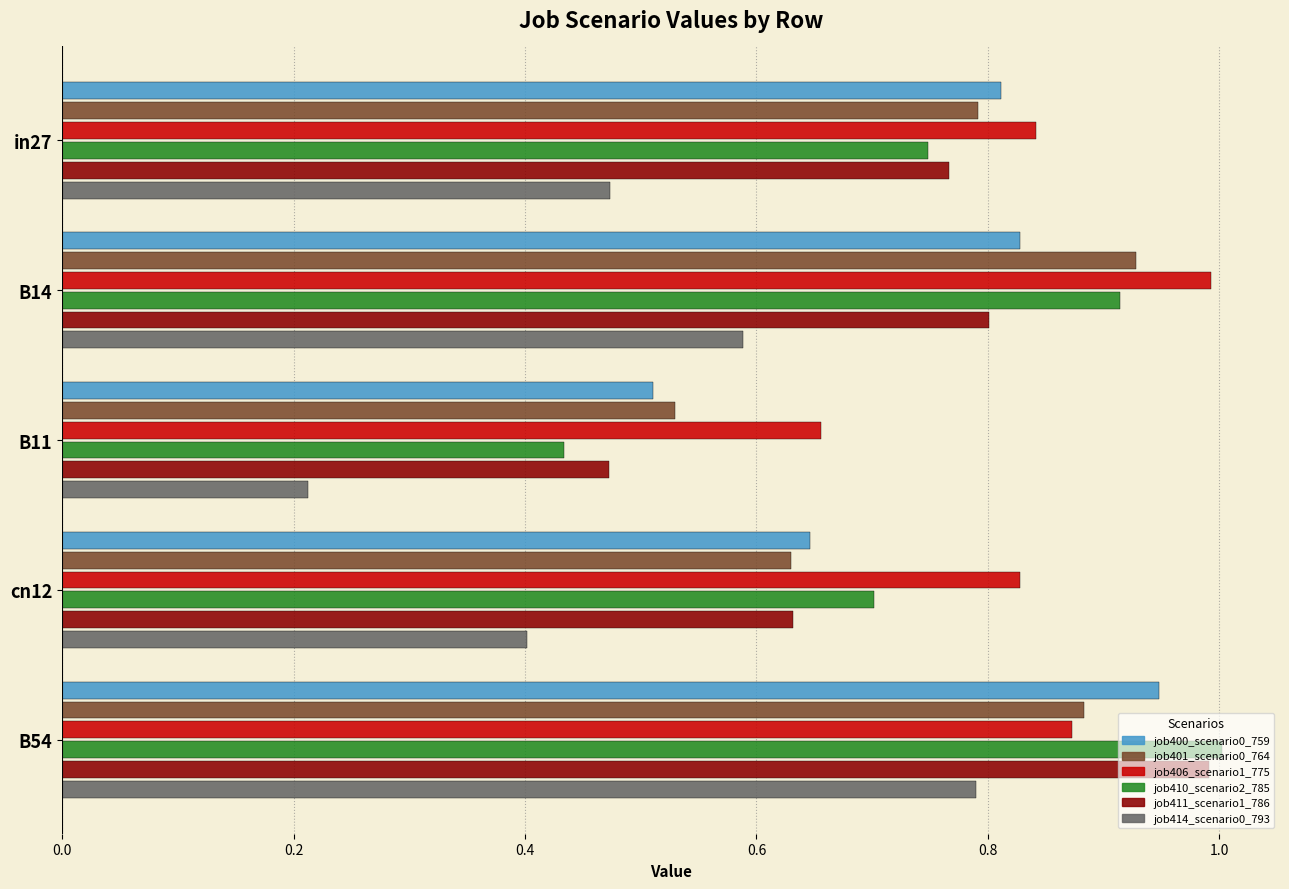

Between cn12 and B54, which series saw the biggest shift?

job414_scenario0_793